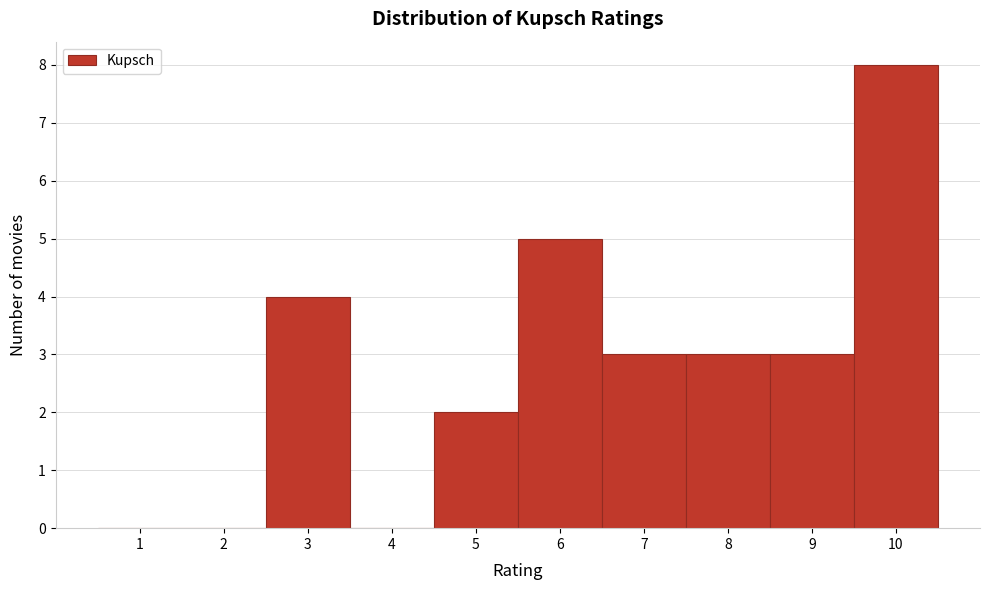

Reading left to right, transcribe this chart: for each bar, give the range it covers on the x-axis and its height. The values are not printed on the chart, so give them approximately, as read against the axis.

0.5 to 1.5: 0
1.5 to 2.5: 0
2.5 to 3.5: 4
3.5 to 4.5: 0
4.5 to 5.5: 2
5.5 to 6.5: 5
6.5 to 7.5: 3
7.5 to 8.5: 3
8.5 to 9.5: 3
9.5 to 10.5: 8